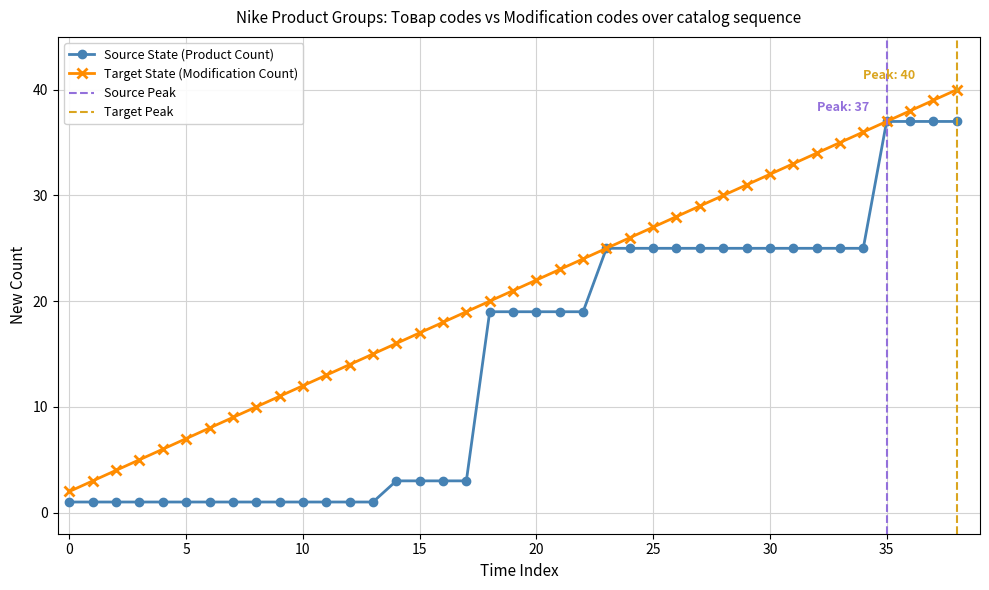

Is it true that Source State (Product Count) equals 25 at 31?

True